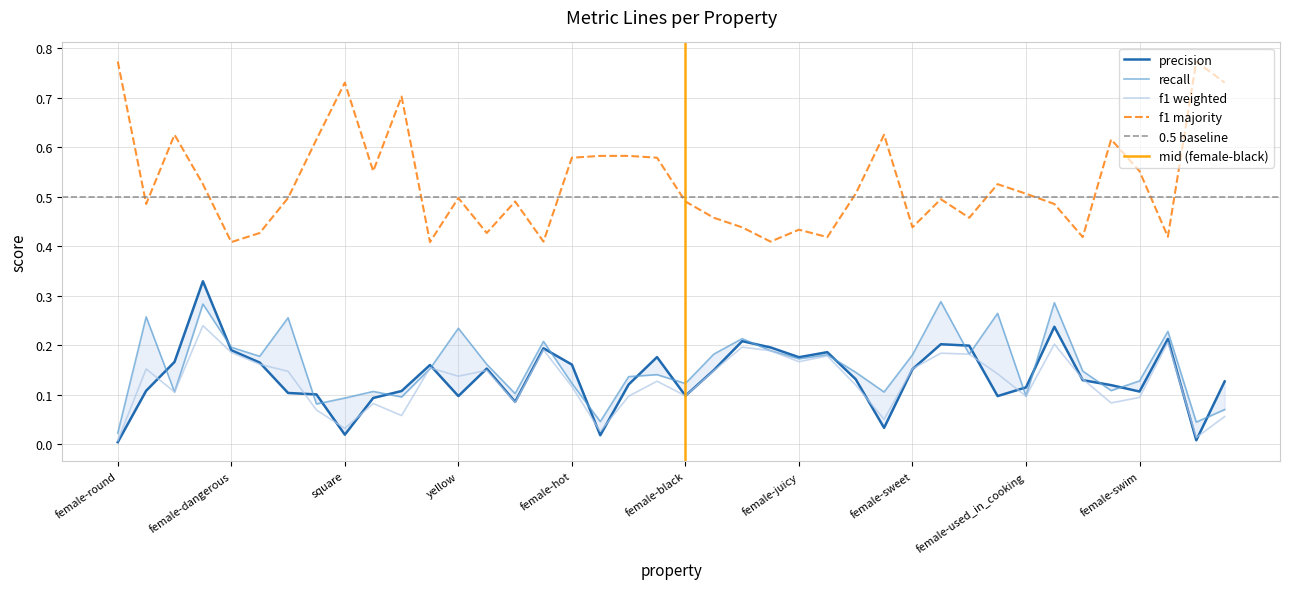

True or false: f1_majority and f1_weighted cross at least once.

False